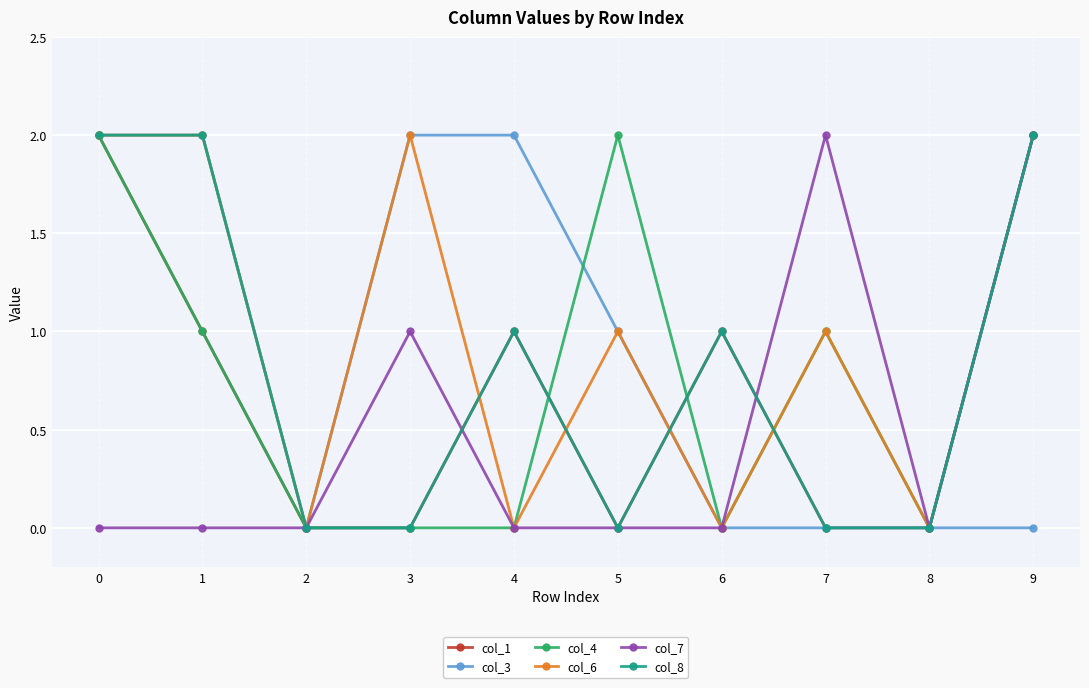

How many data points in col_3 are less than 1?

5